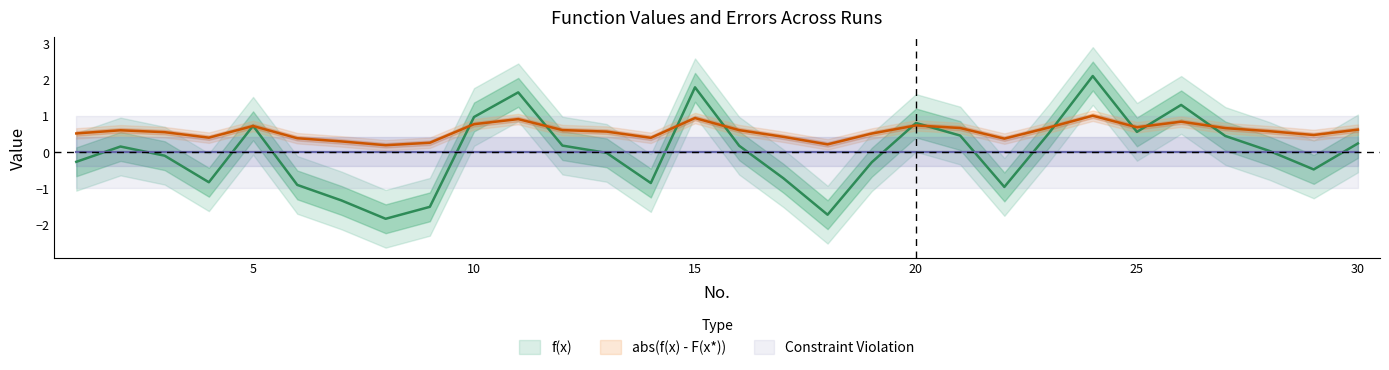

Does the chart have visible grid lines?

No